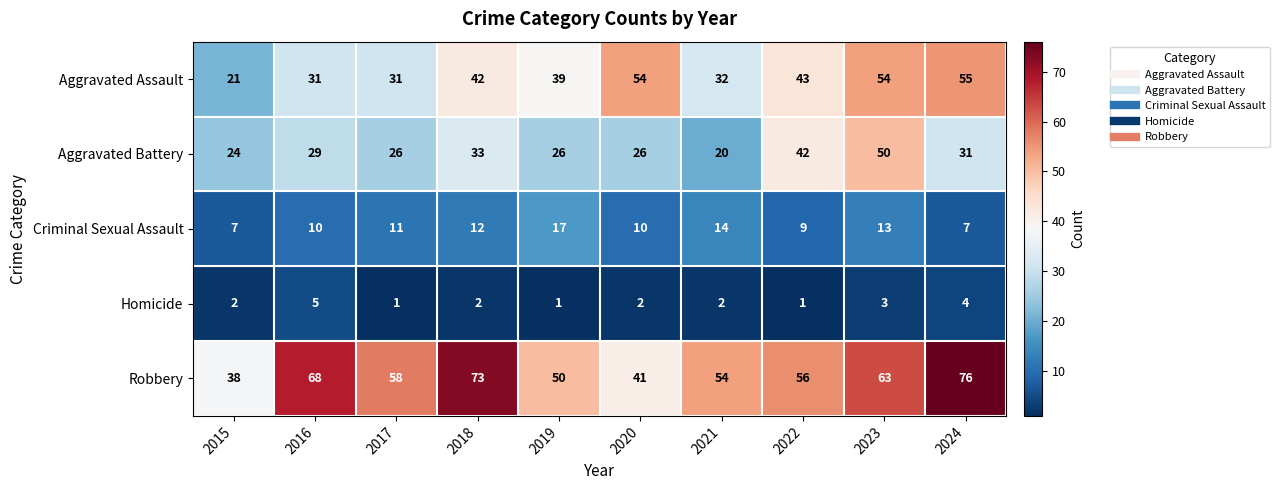

Which series has the largest total across all categories?

Robbery